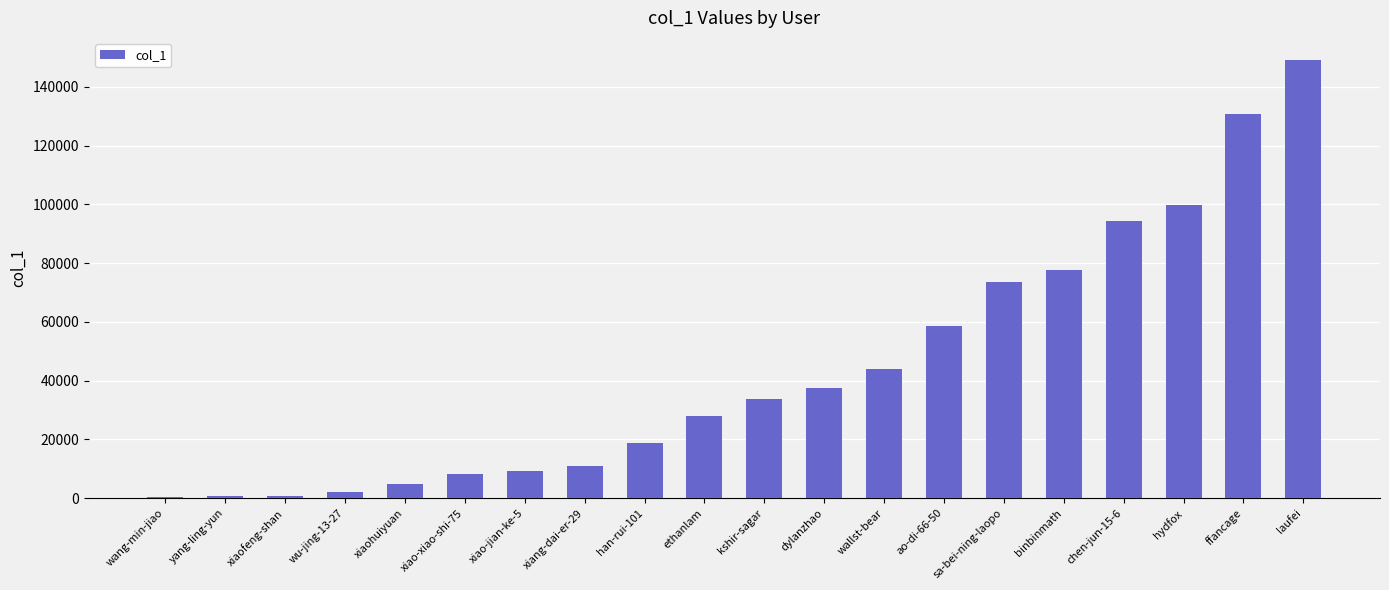

What is the difference between the values at xiaofeng-shan and kshir-sagar?

33166